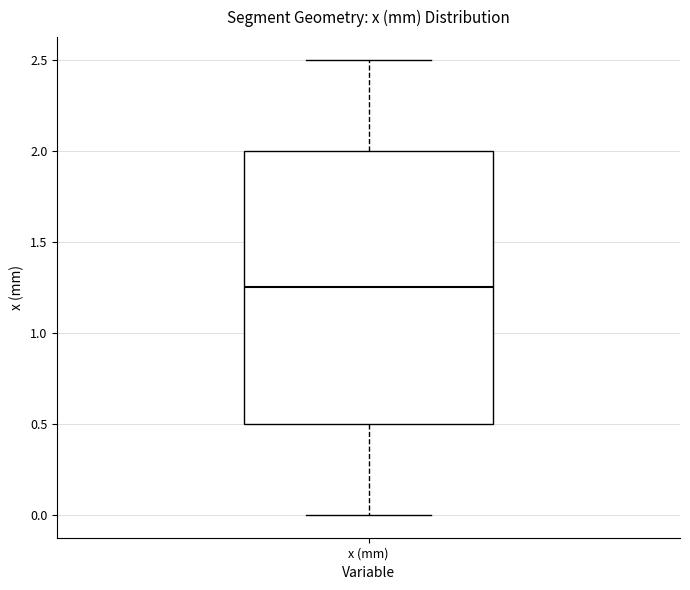

Read this box plot against the y-axis: the position of the median line, the range covered by the box, and the ends of both whiskers. The values are not printed on the chart, so give them approximately, as read against the axis.

median 1.25, box 0.50 to 2.00, whiskers 0.00 to 2.50